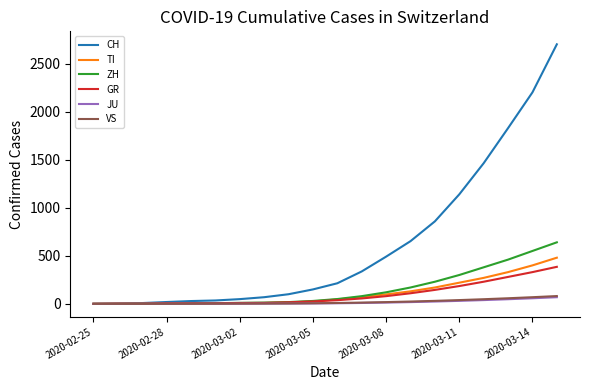

Which series has the largest range (max minus min)?

CH